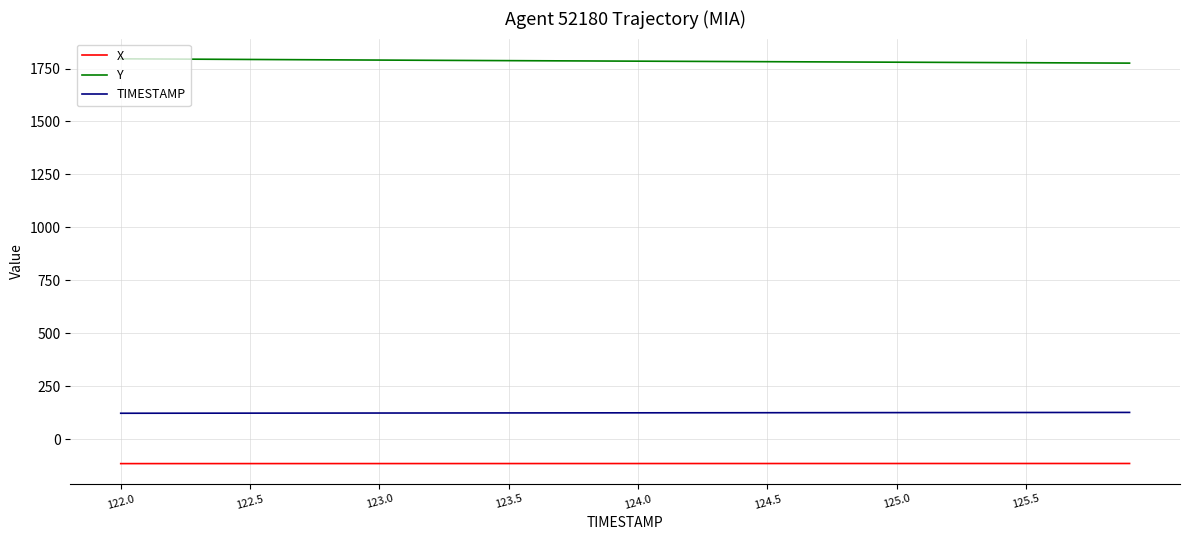

True or false: Y and X intersect in this chart.

False